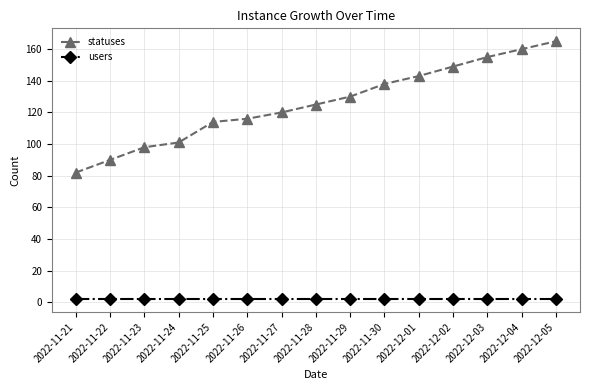

The statuses series shows 60 at 2022-11-28. True or false?

False